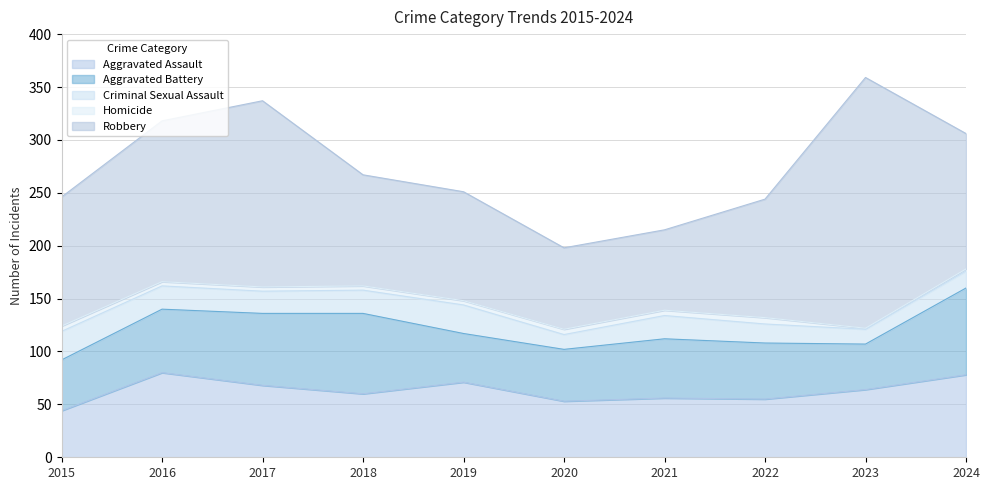

What is the difference between the maximum and minimum values in the Aggravated Battery series?

39